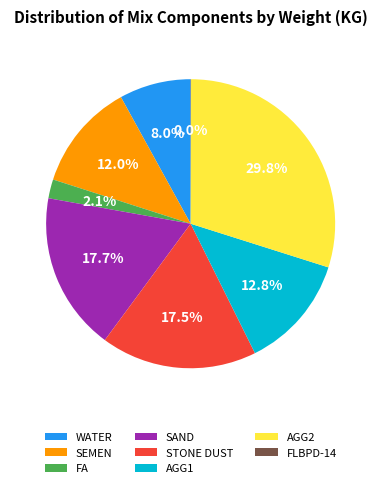

Is there a majority slice in this chart?

No